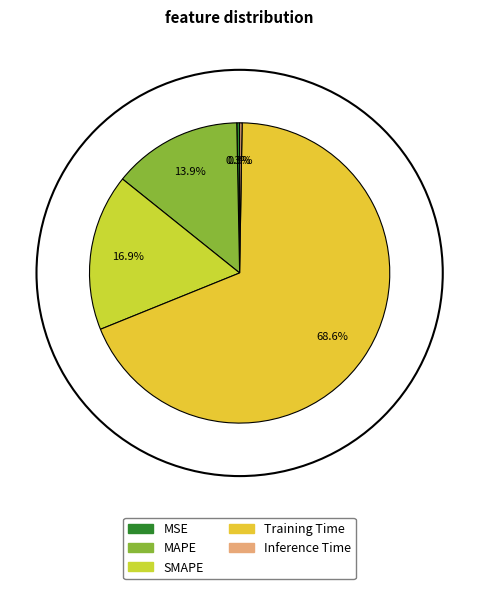

How many slices are in this pie chart?

5